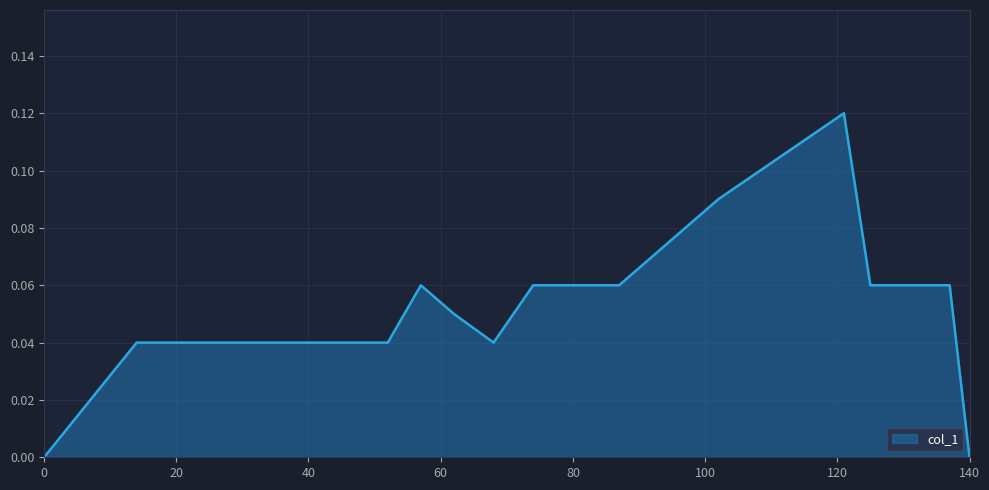

Reading left to right, what are all the values shown in this chart?

0=0.0	14=0.0	24=0.0	27=0.0	36=0.0	44=0.0	52=0.0	57=0.1	62=0.1	68=0.0	74=0.1	78=0.1	87=0.1	102=0.1	121=0.1	125=0.1	137=0.1	140=0.0